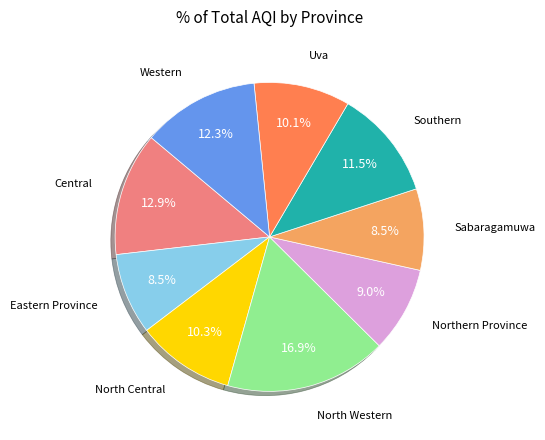

Is there any slice that represents more than half of the pie?

No